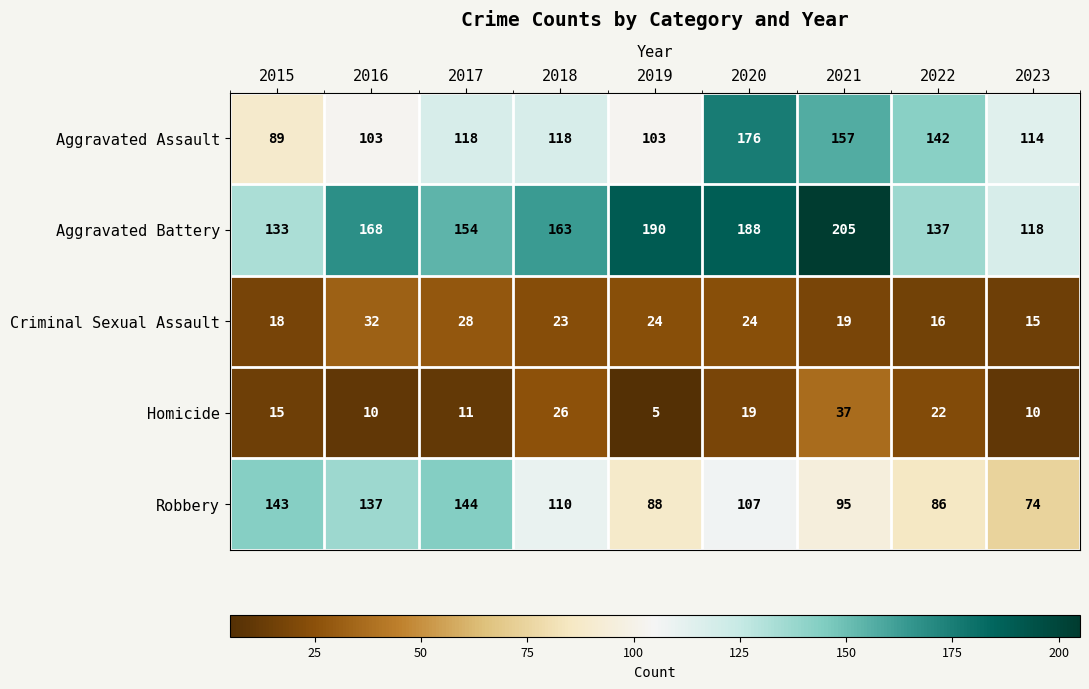

What is the difference between the maximum and minimum values in the Homicide series?

32